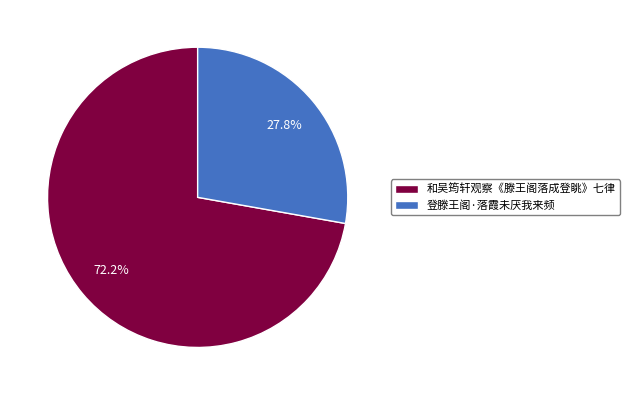

Is it true that 和吴筠轩观察《滕王阁落成登眺》七律 is 63% of the pie?

False